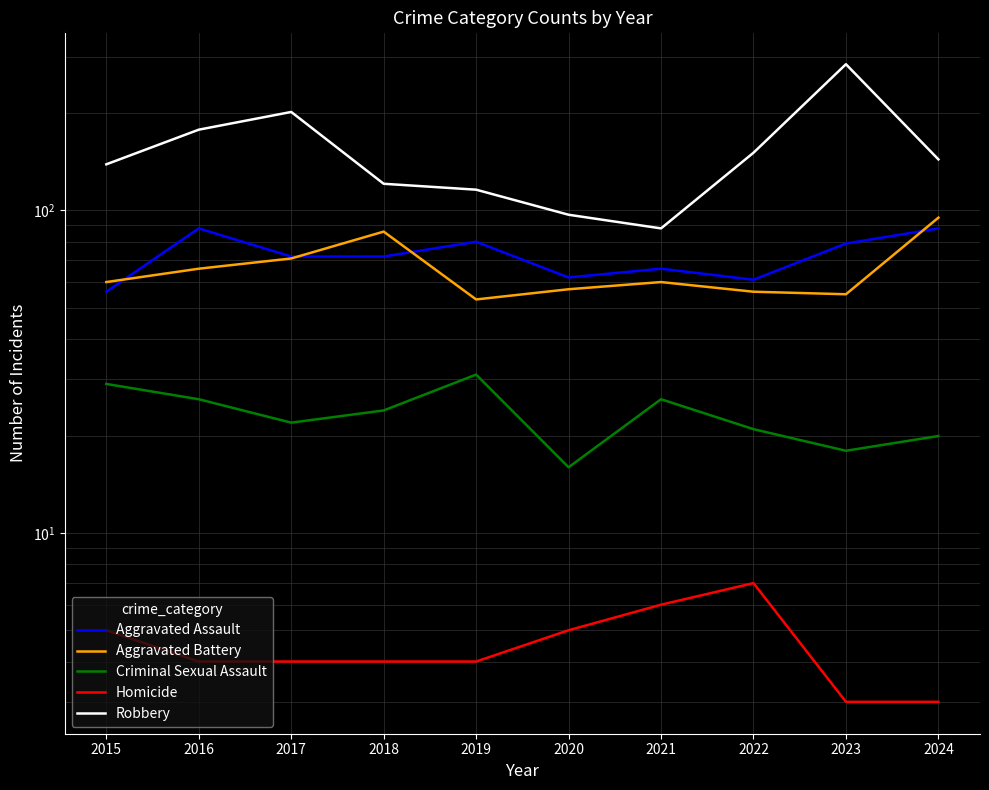

What are all the series names shown in the legend?

Aggravated Assault, Aggravated Battery, Criminal Sexual Assault, Homicide, Robbery